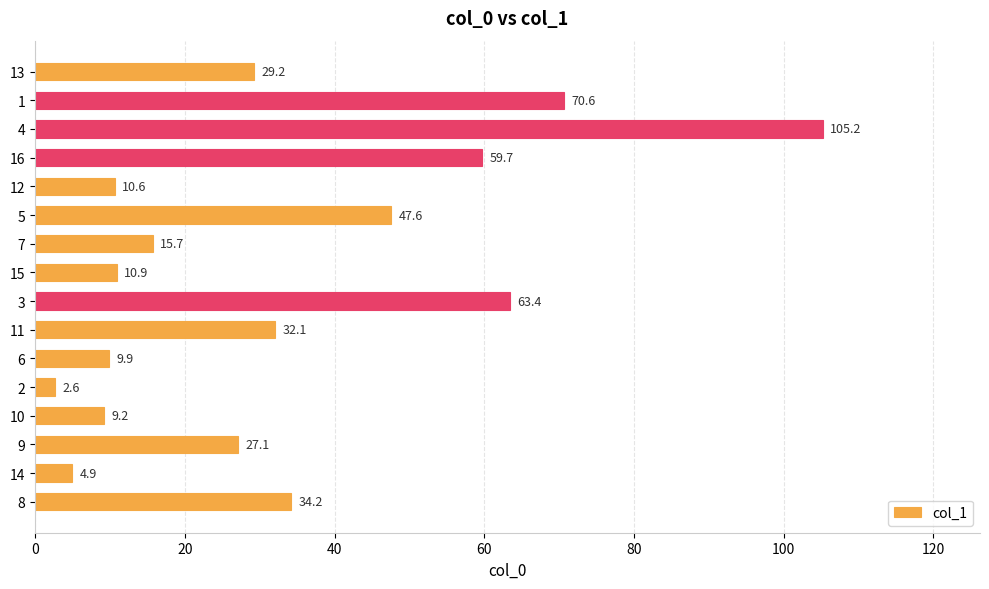

What is the difference between the second highest and minimum values?

68.0